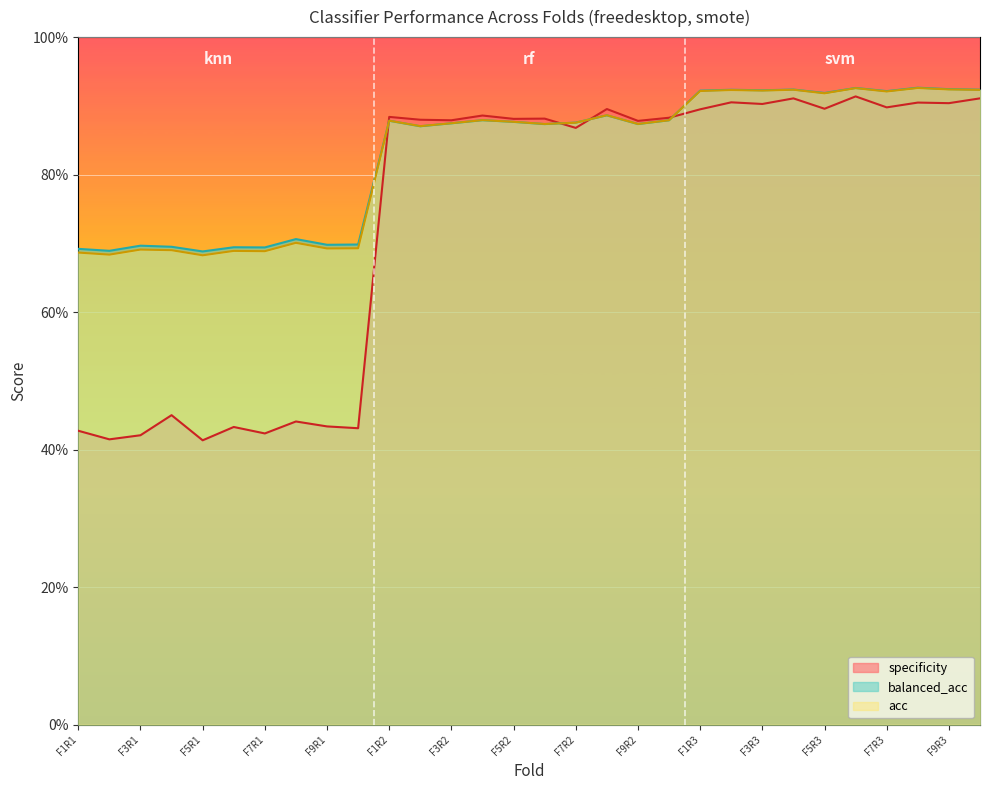

True or false: specificity and acc intersect in this chart.

True